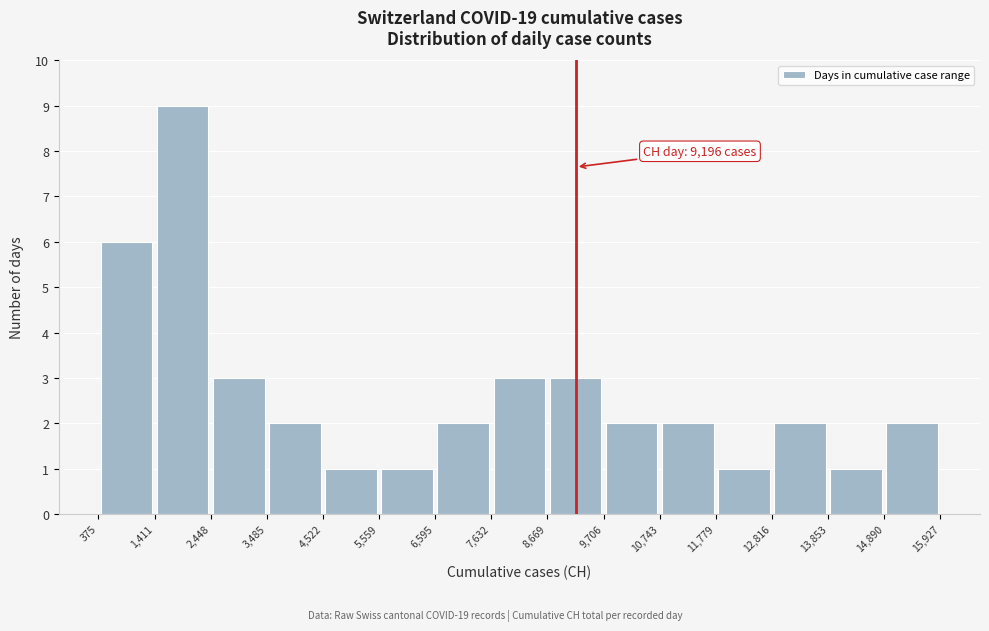

Which range on the x-axis has the tallest bar?

1,411 to 2,448